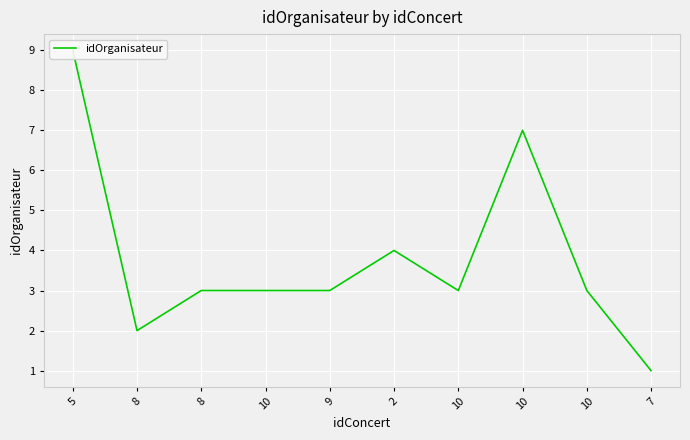

What is the value of the 10th point from the left?

1